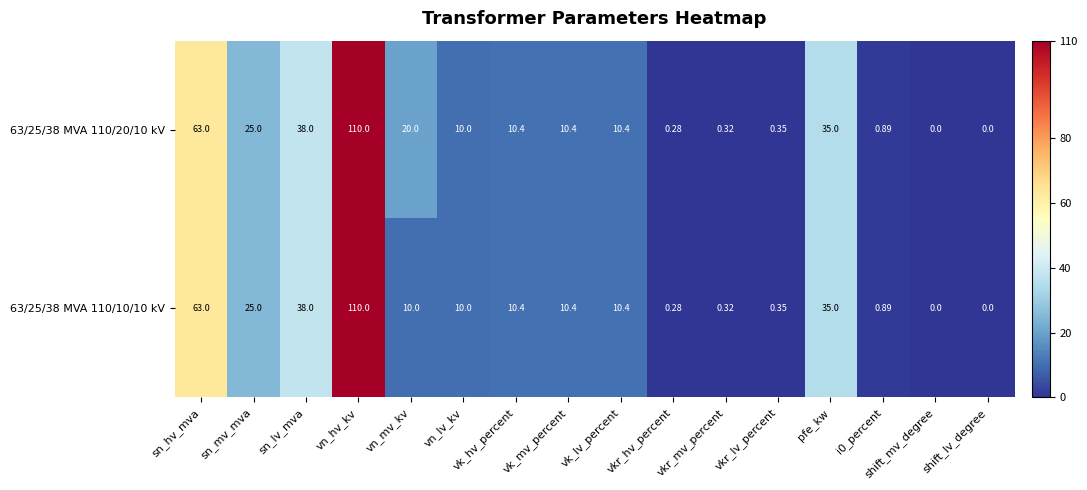

Where does the 63/25/38 MVA 110/20/10 kV series first go above 10?

sn_hv_mva